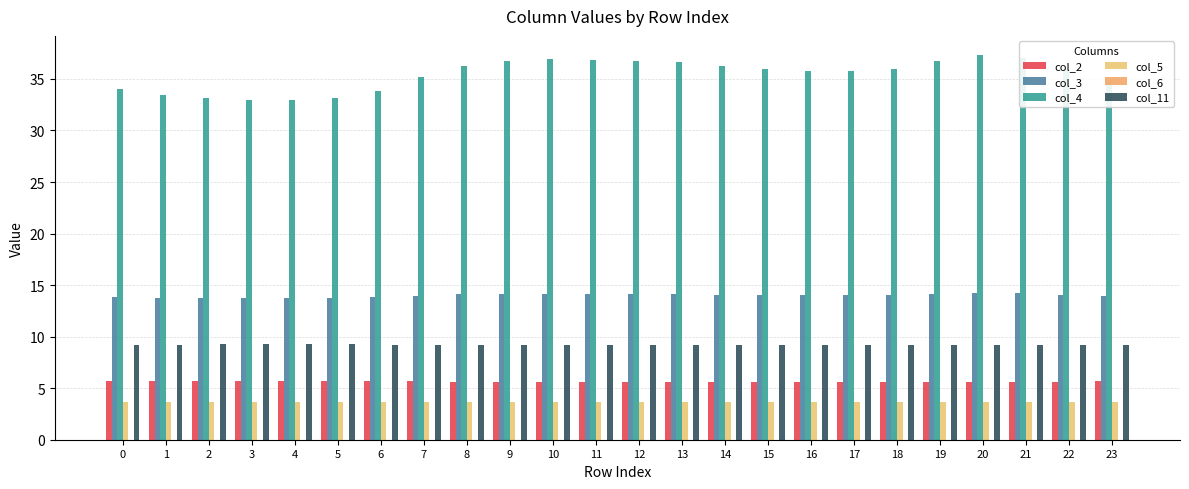

Reading left to right, extract all data points from this chart.

col_2: 0=5.7	1=5.7	2=5.7	3=5.7	4=5.7	5=5.7	6=5.7	7=5.7	8=5.6	9=5.6	10=5.6	11=5.6	12=5.6	13=5.6	14=5.6	15=5.6	16=5.6	17=5.6	18=5.6	19=5.6	20=5.6	21=5.6	22=5.6	23=5.7
col_3: 0=13.8	1=13.8	2=13.7	3=13.7	4=13.7	5=13.7	6=13.8	7=14.0	8=14.1	9=14.2	10=14.2	11=14.2	12=14.2	13=14.1	14=14.1	15=14.1	16=14.0	17=14.0	18=14.1	19=14.2	20=14.2	21=14.2	22=14.1	23=13.9
col_4: 0=34.0	1=33.5	2=33.1	3=33.0	4=33.0	5=33.1	6=33.8	7=35.2	8=36.3	9=36.7	10=36.9	11=36.9	12=36.7	13=36.7	14=36.2	15=36.0	16=35.8	17=35.7	18=36.0	19=36.8	20=37.3	21=37.0	22=36.0	23=34.8
col_5: 0=3.6	1=3.6	2=3.6	3=3.6	4=3.6	5=3.6	6=3.6	7=3.6	8=3.6	9=3.6	10=3.6	11=3.6	12=3.6	13=3.6	14=3.6	15=3.6	16=3.6	17=3.6	18=3.6	19=3.6	20=3.6	21=3.6	22=3.6	23=3.6
col_6: 0=0.0	1=0.0	2=0.0	3=0.0	4=0.0	5=0.0	6=0.0	7=0.0	8=0.0	9=0.0	10=0.0	11=0.0	12=0.0	13=0.0	14=0.0	15=0.0	16=0.0	17=0.0	18=0.0	19=0.0	20=0.0	21=0.0	22=0.0	23=0.0
col_11: 0=9.2	1=9.2	2=9.2	3=9.2	4=9.2	5=9.2	6=9.2	7=9.2	8=9.2	9=9.2	10=9.2	11=9.2	12=9.2	13=9.2	14=9.2	15=9.2	16=9.2	17=9.2	18=9.2	19=9.2	20=9.2	21=9.2	22=9.2	23=9.2